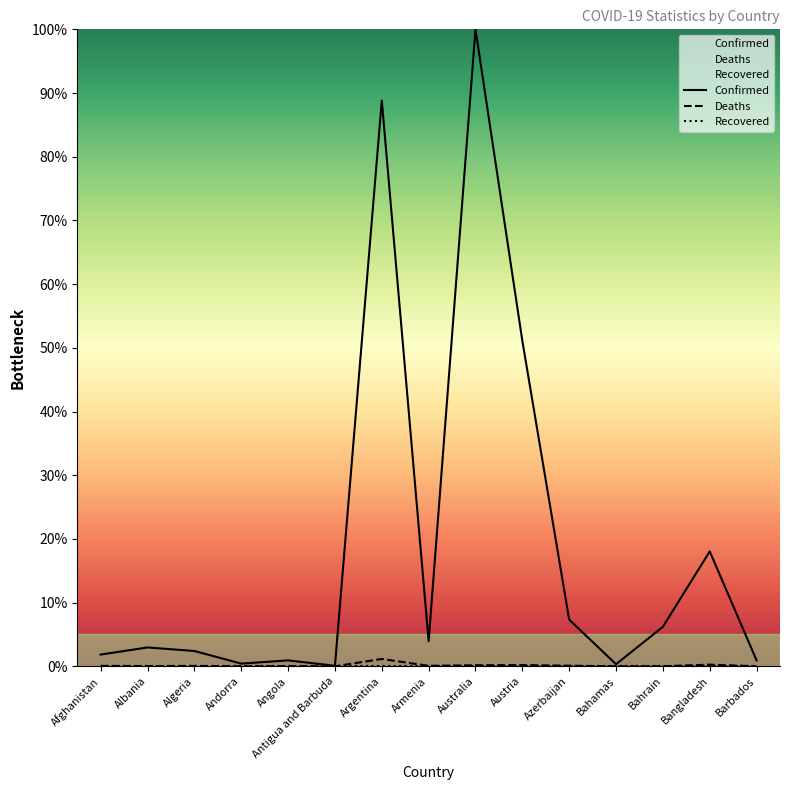

What is the label of the 2nd point from the right?

Bangladesh